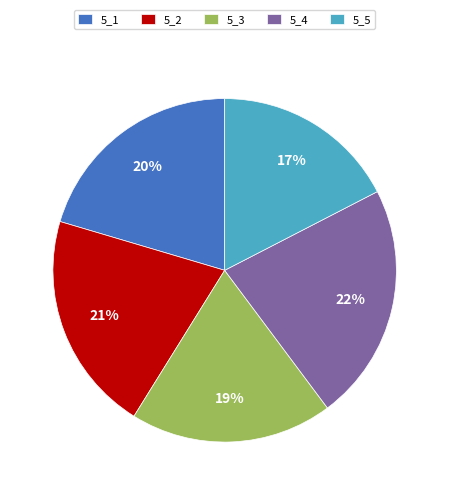

To the nearest percent, what is the average slice percentage?

20%